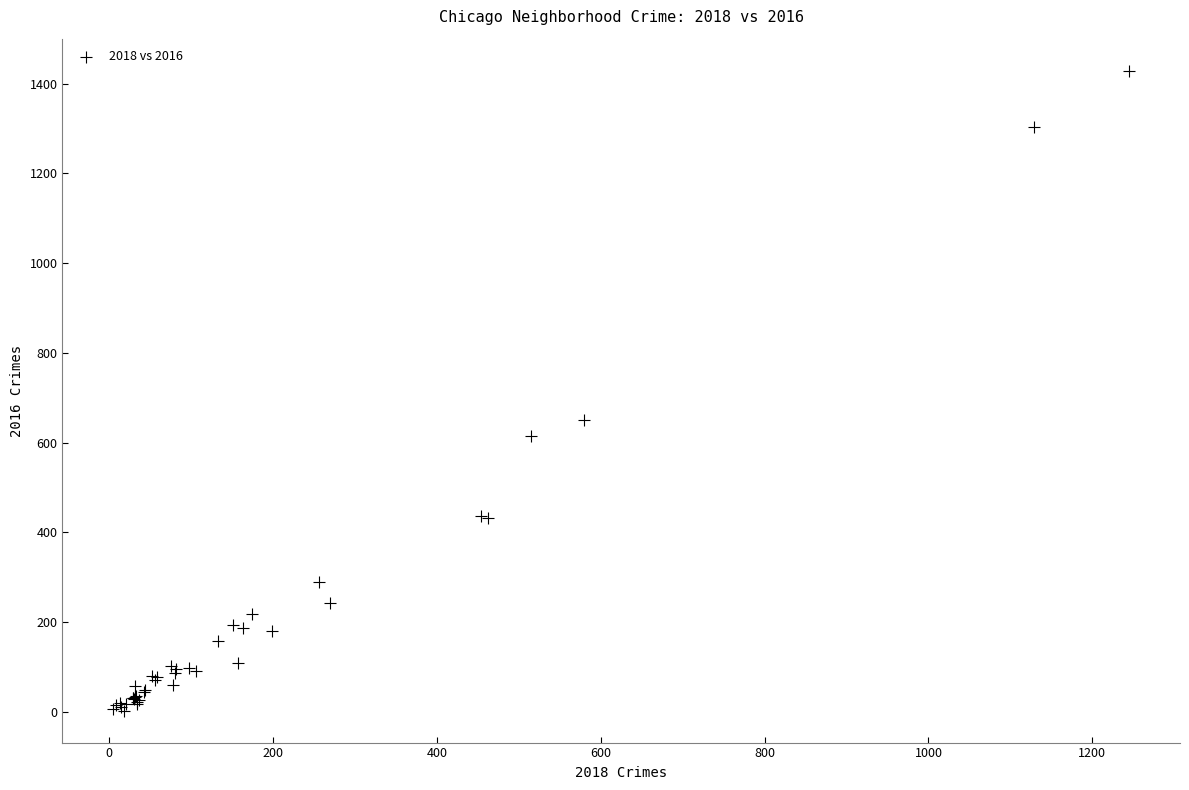

What Y value in the scatter plot is closest to 716?

650